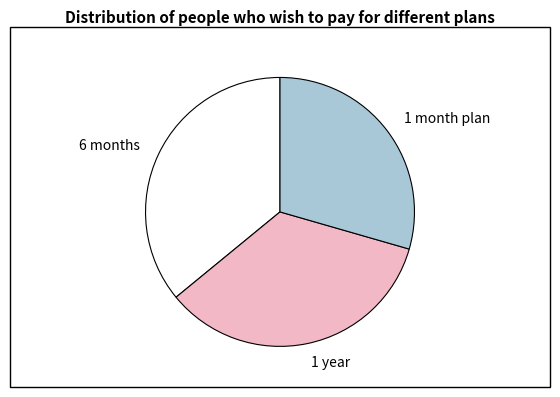

Combined, do 1 month plan and 6 months account for over 50%?

Yes